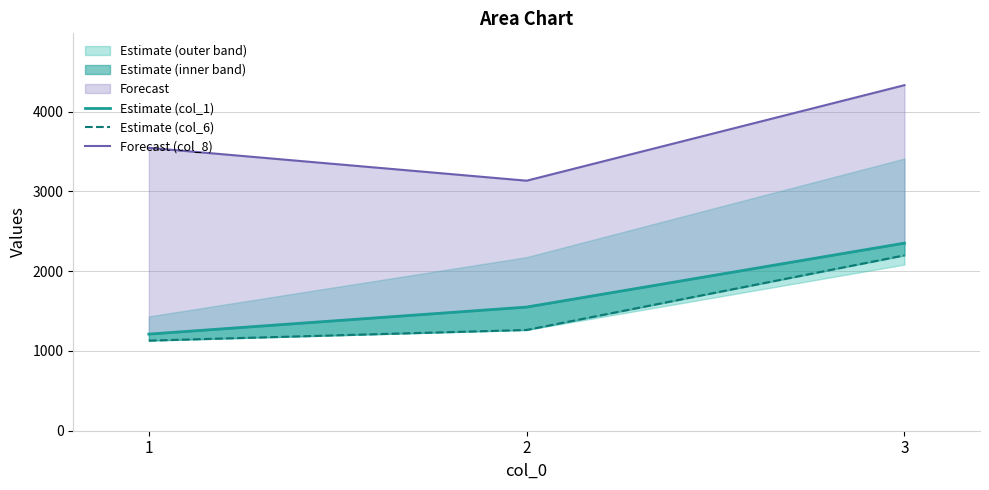

Which has a higher value, 2 or 1?

2